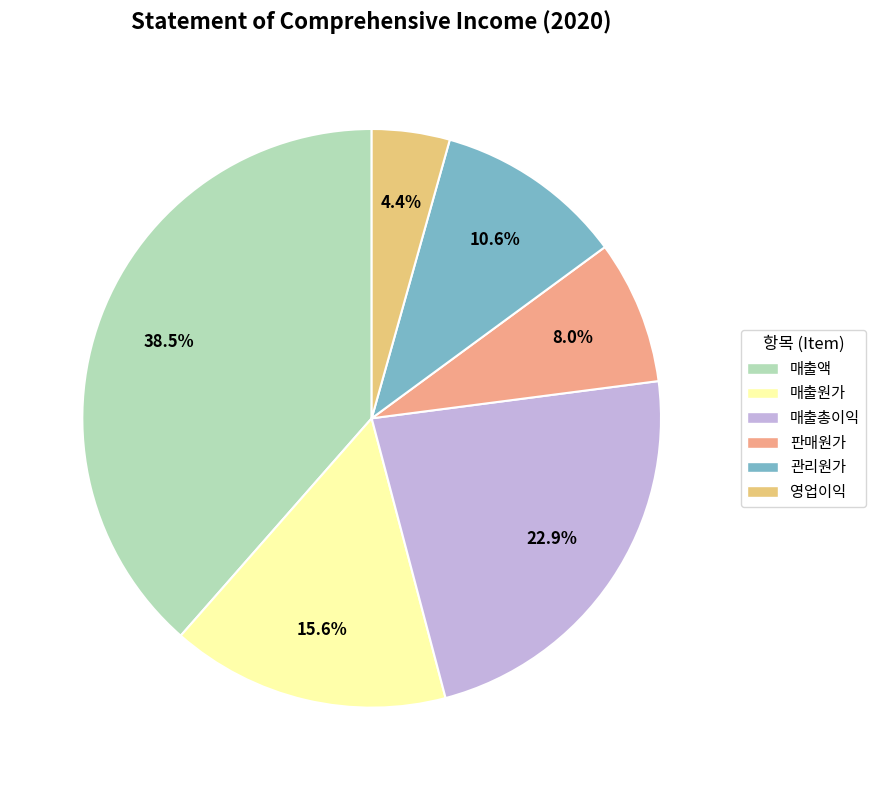

Which has a higher value, 매출총이익 or 관리원가?

매출총이익